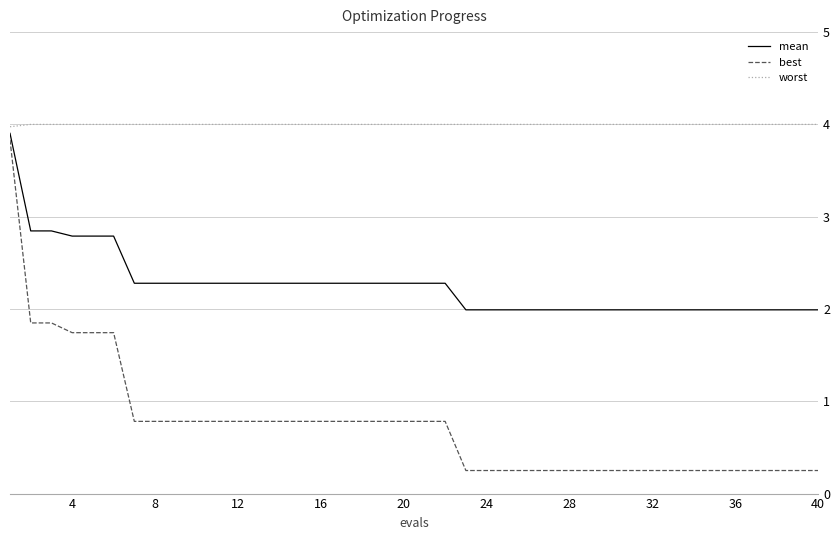

Does the chart display data point markers on the line(s)?

No